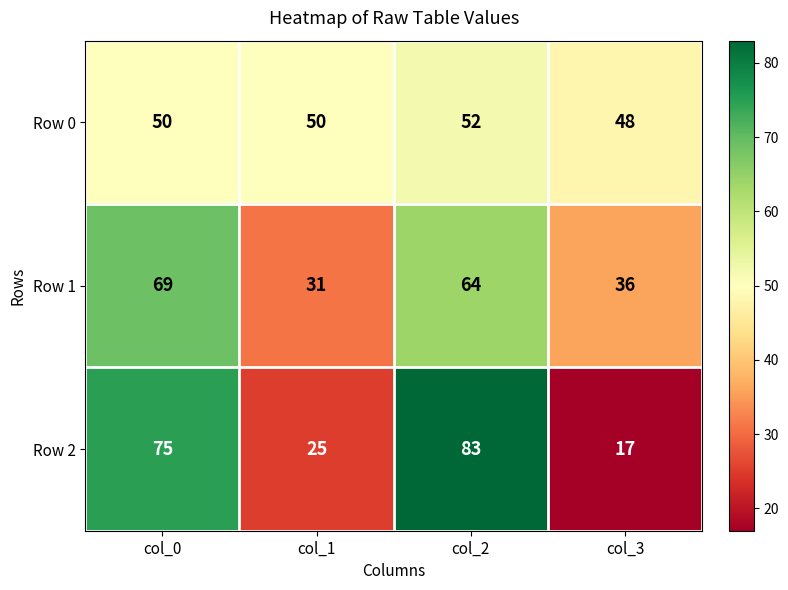

What is the average value of the Row 2 series?

50